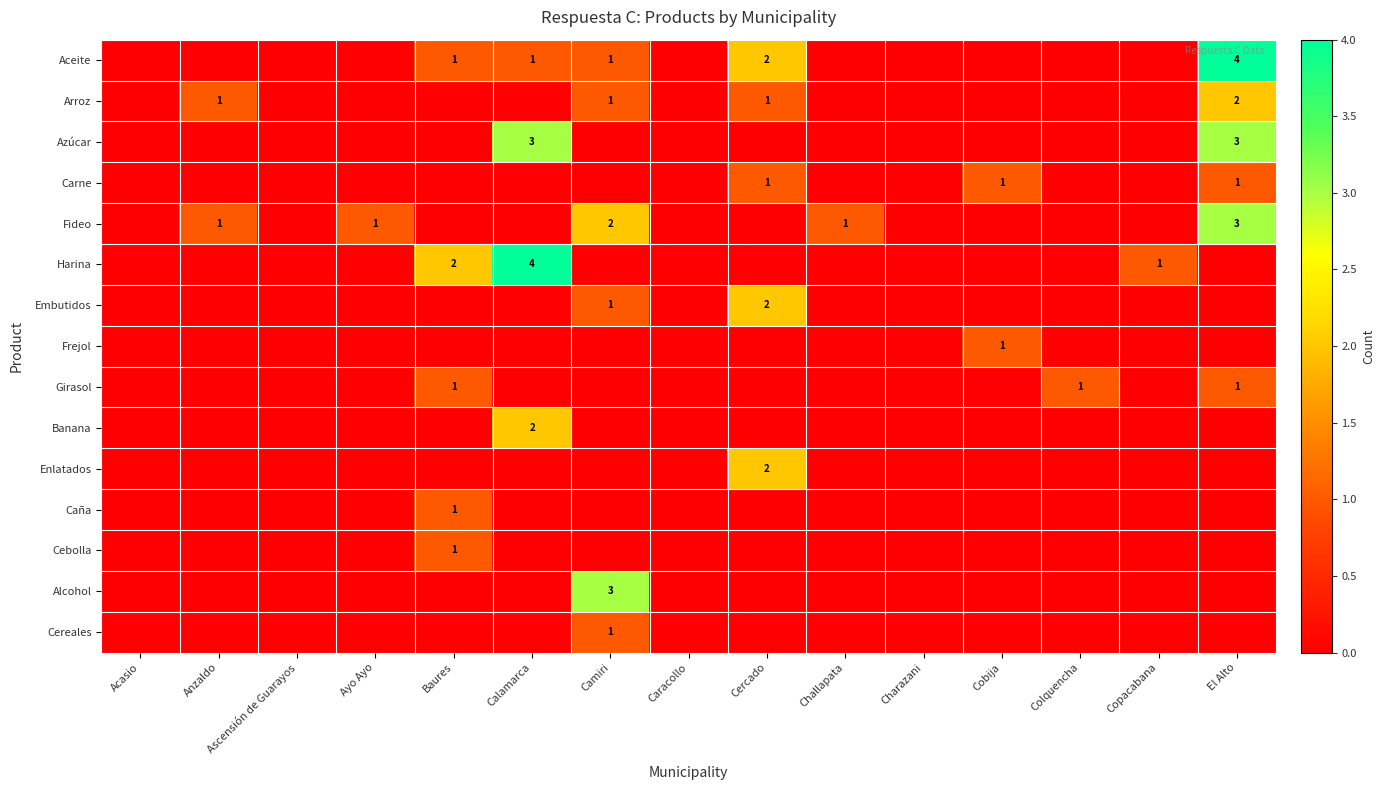

At which category is the sum across all series the highest?

El Alto